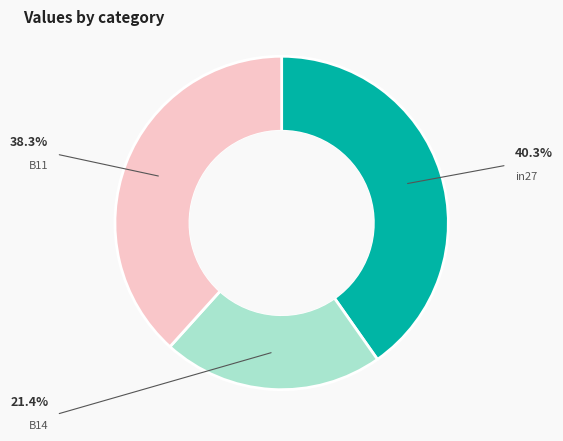

Which has a higher value, B11 or in27?

in27